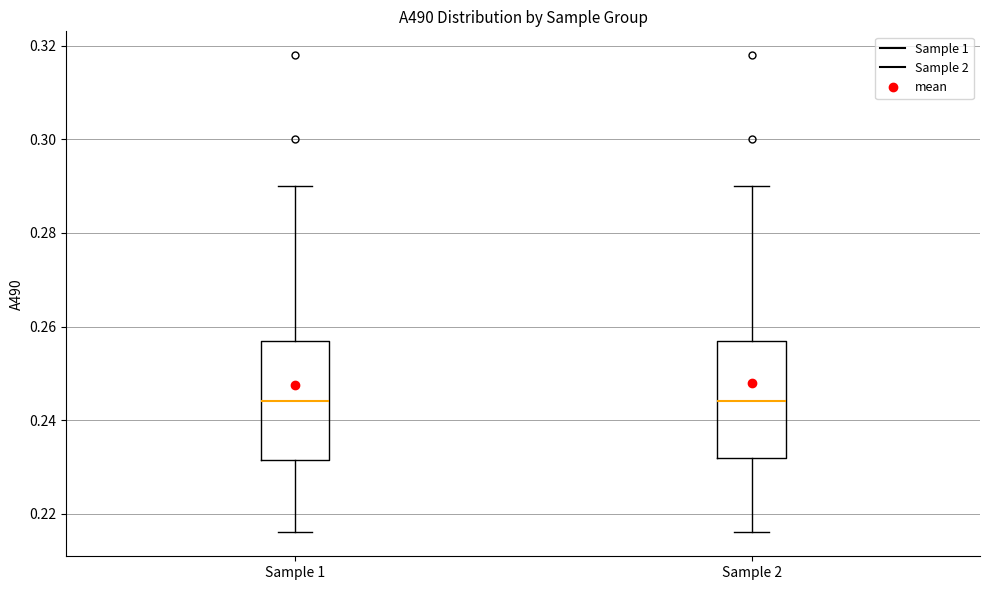

Where is the upper edge of the box for Sample 2 on the y-axis? The values are not printed on the chart, so give them approximately, as read against the axis.

0.258